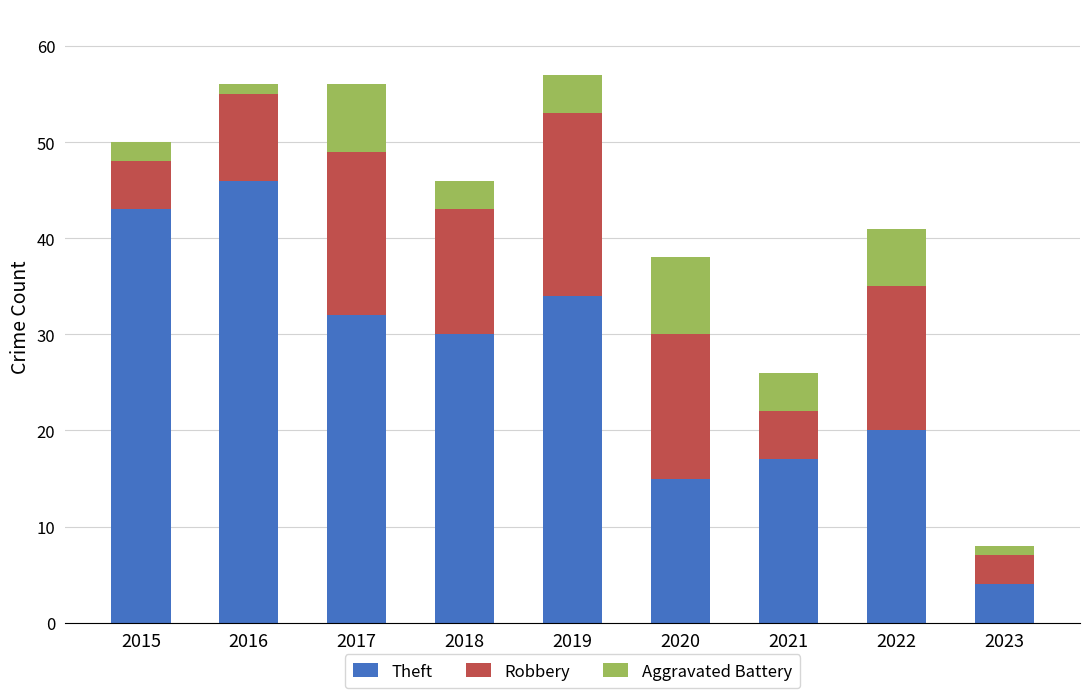

What are all the series names shown in the legend?

Theft, Robbery, Aggravated Battery